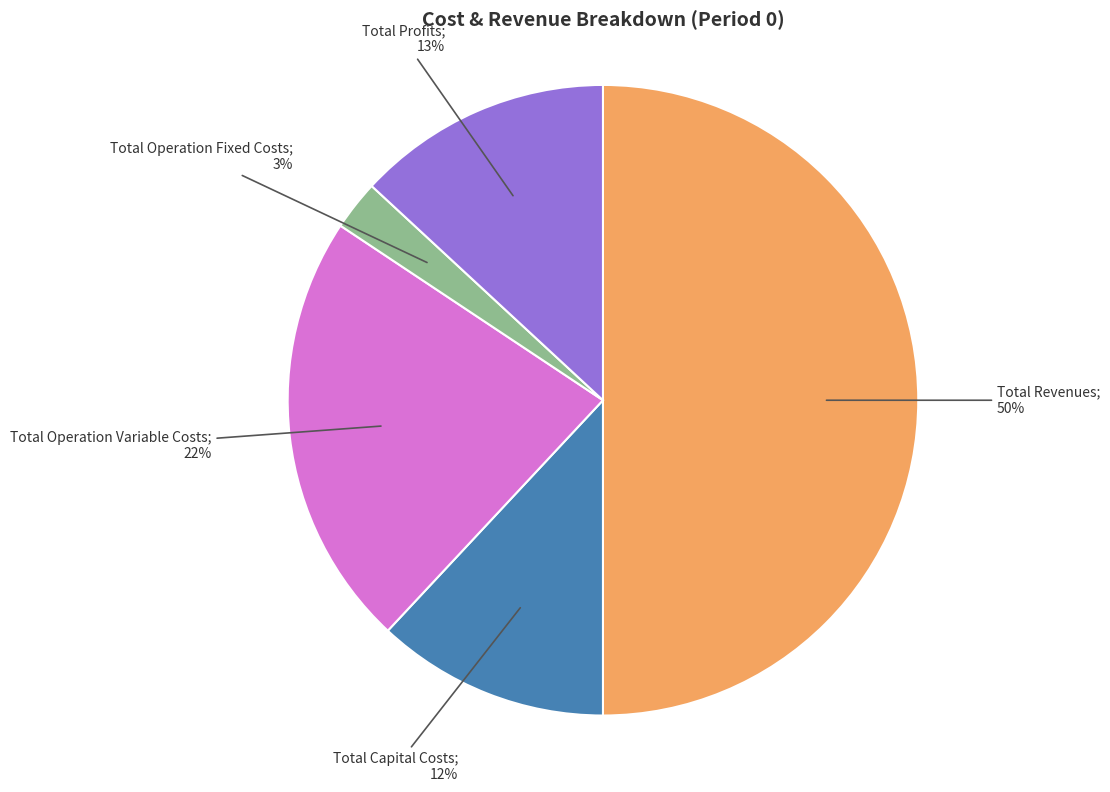

To the nearest percent, what is the average slice percentage?

20%